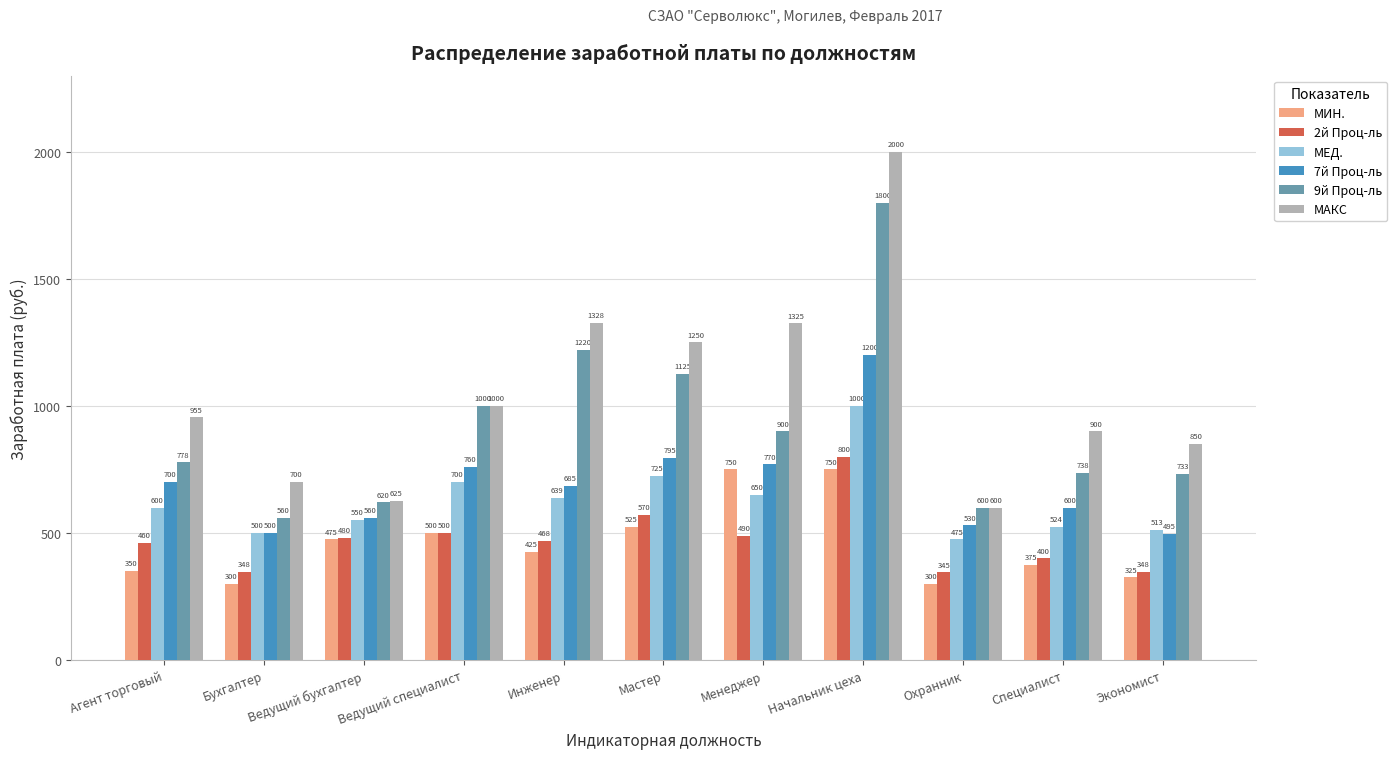

Is it true that МИН. equals 375 at Специалист?

True